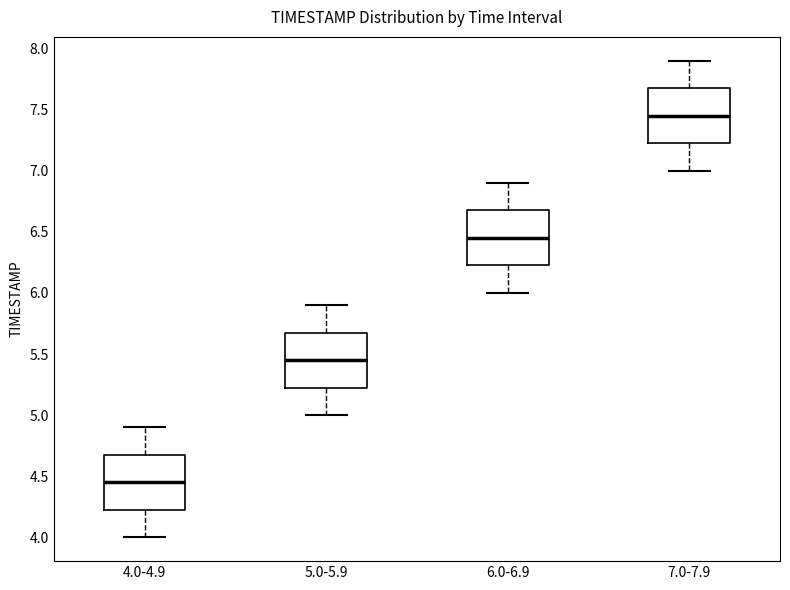

Which box's median line is the highest?

7.0-7.9